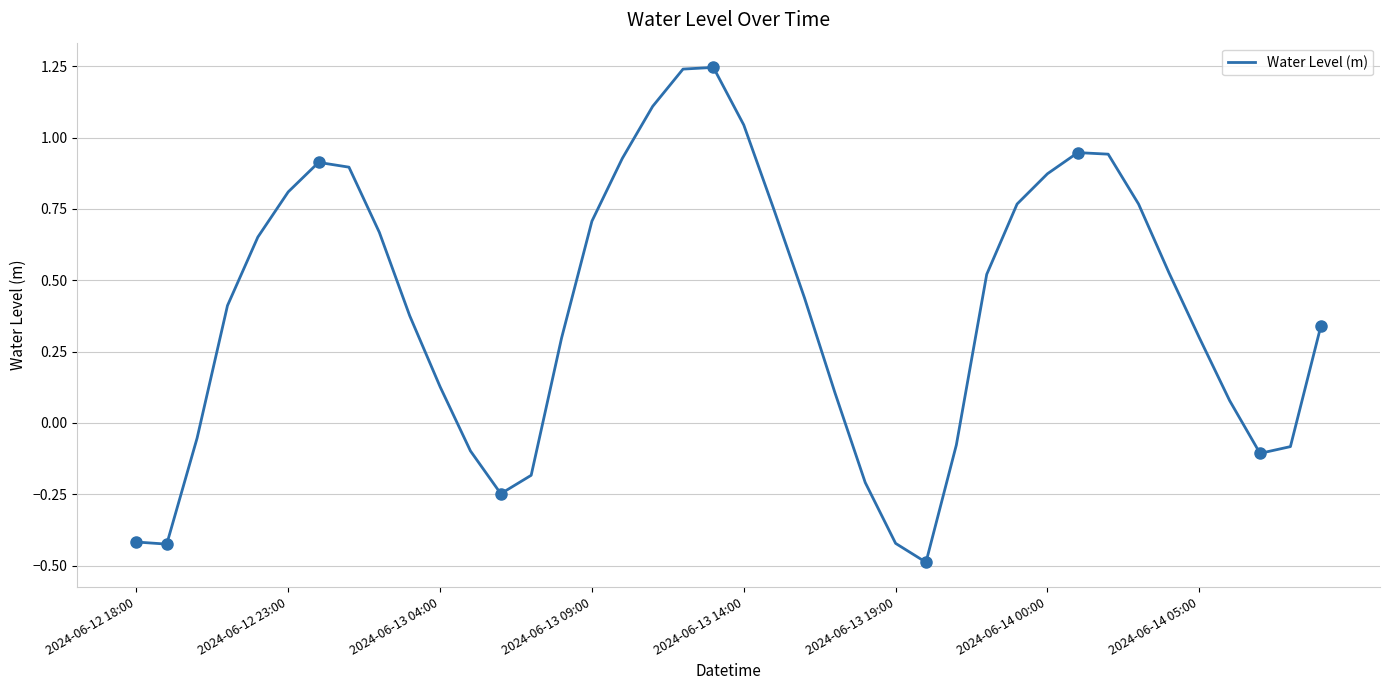

Reading left to right, list all the values displayed in this chart.

-0.4	-0.4	-0.1	0.4	0.7	0.8	0.9	0.9	0.7	0.4	0.1	-0.1	-0.2	-0.2	0.3	0.7	0.9	1.1	1.2	1.2	1.0	0.7	0.4	0.1	-0.2	-0.4	-0.5	-0.1	0.5	0.8	0.9	0.9	0.9	0.8	0.5	0.3	0.1	-0.1	-0.1	0.3